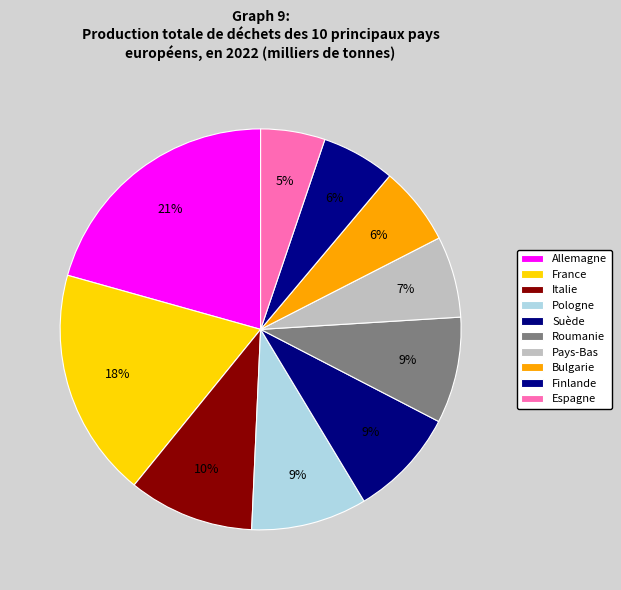

Count the number of slices in the pie.

10